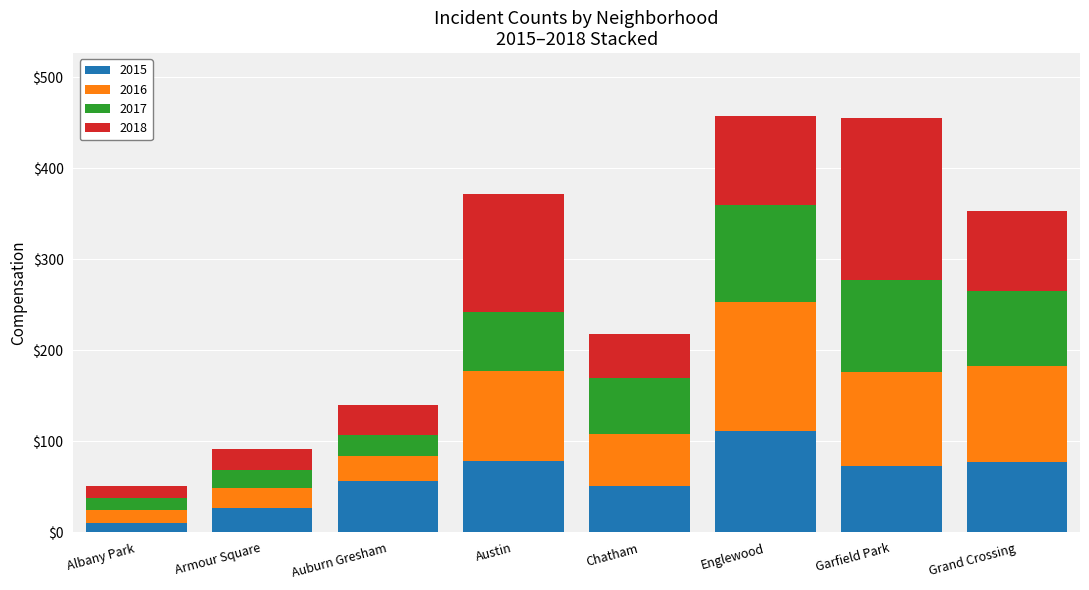

Which category has the highest value in the 2015 series?

Englewood